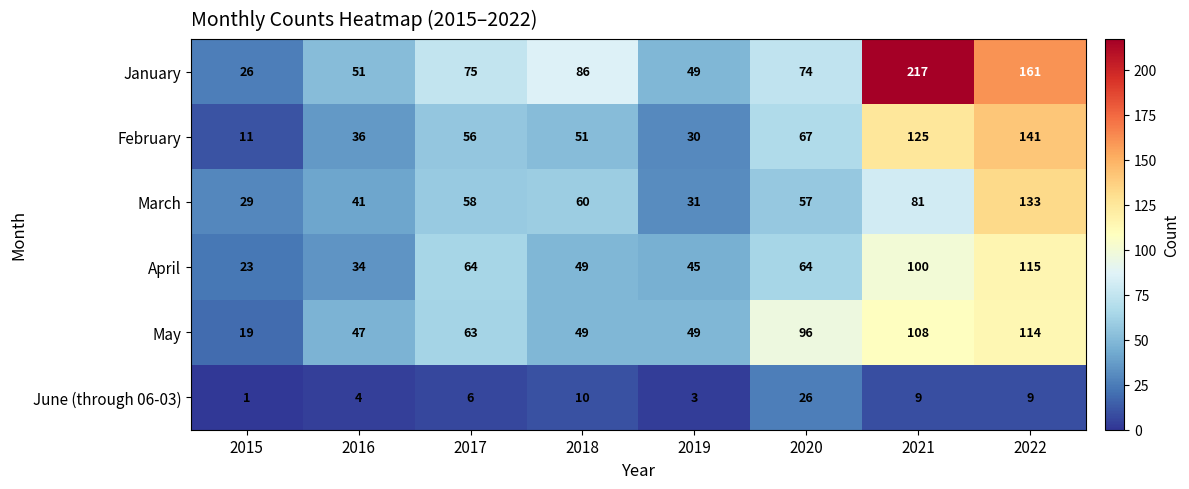

What is the maximum value shown in the chart?

217